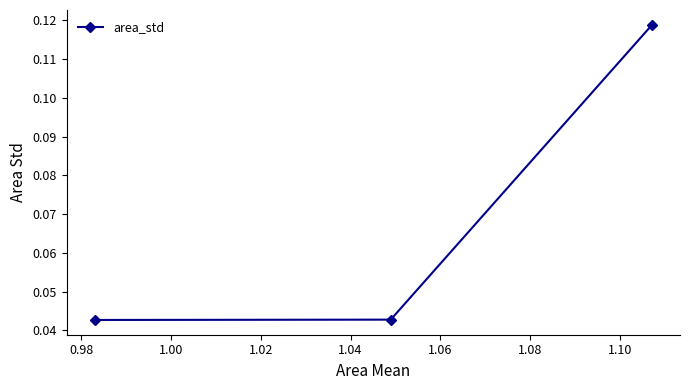

Count the values in the range 0 to 1.

3